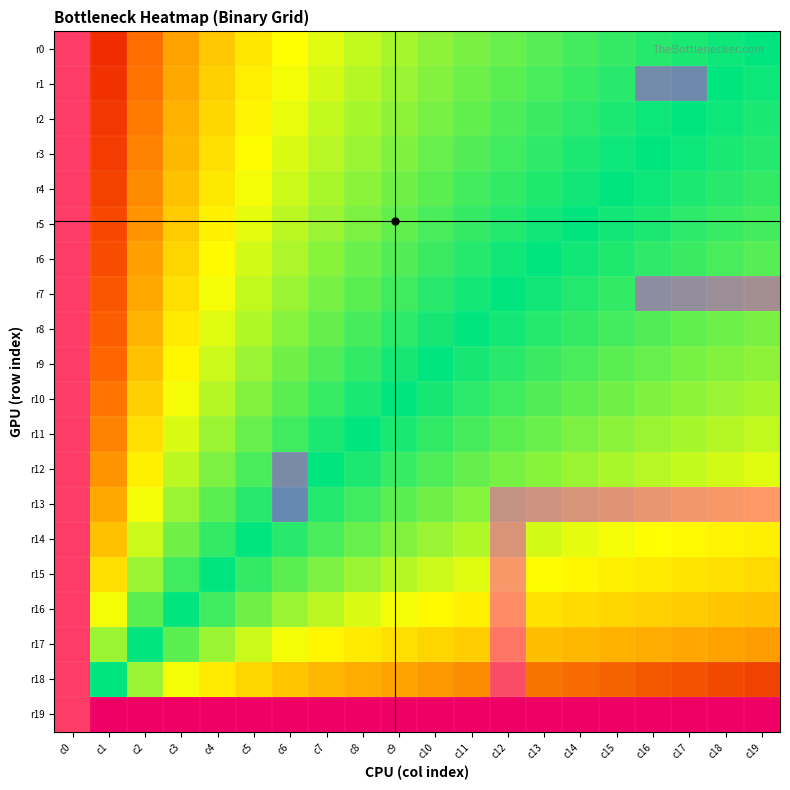

At which label does r6 reach its peak?

c0